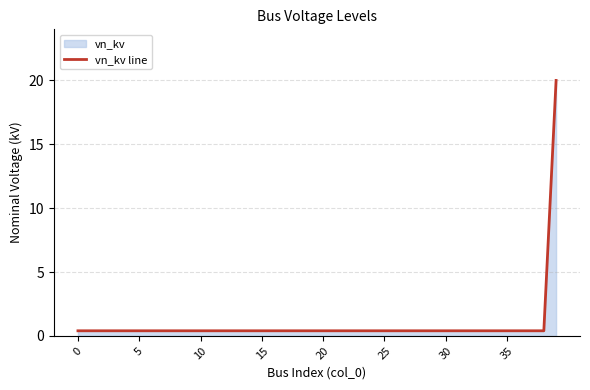

True or false: the data shows 0.1 at 36.

False